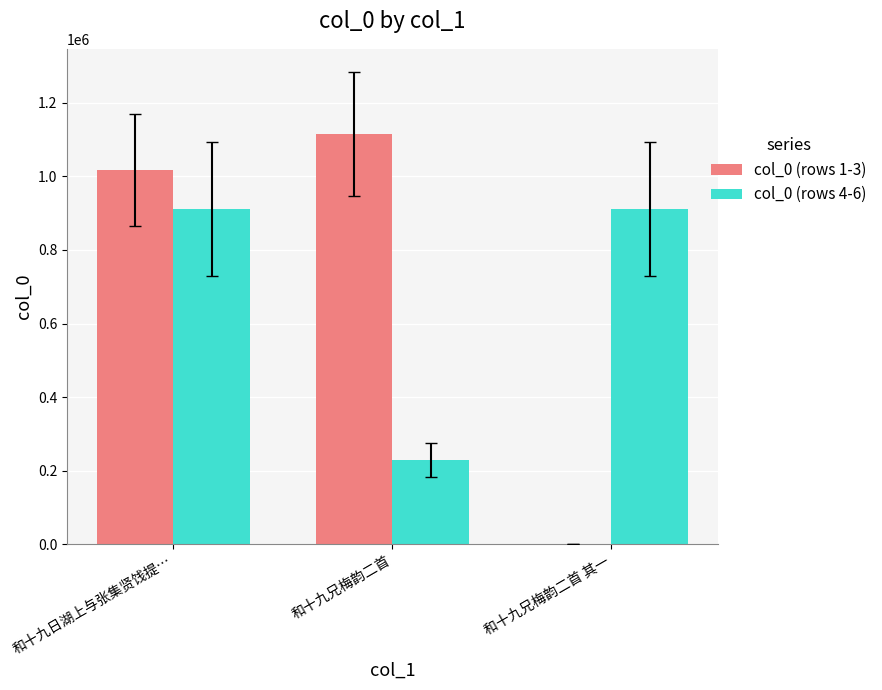

Which series changed the most between 和十九日湖上与张集贤饯提… and 和十九兄梅韵二首 其一?

col_0 (rows 1-3)